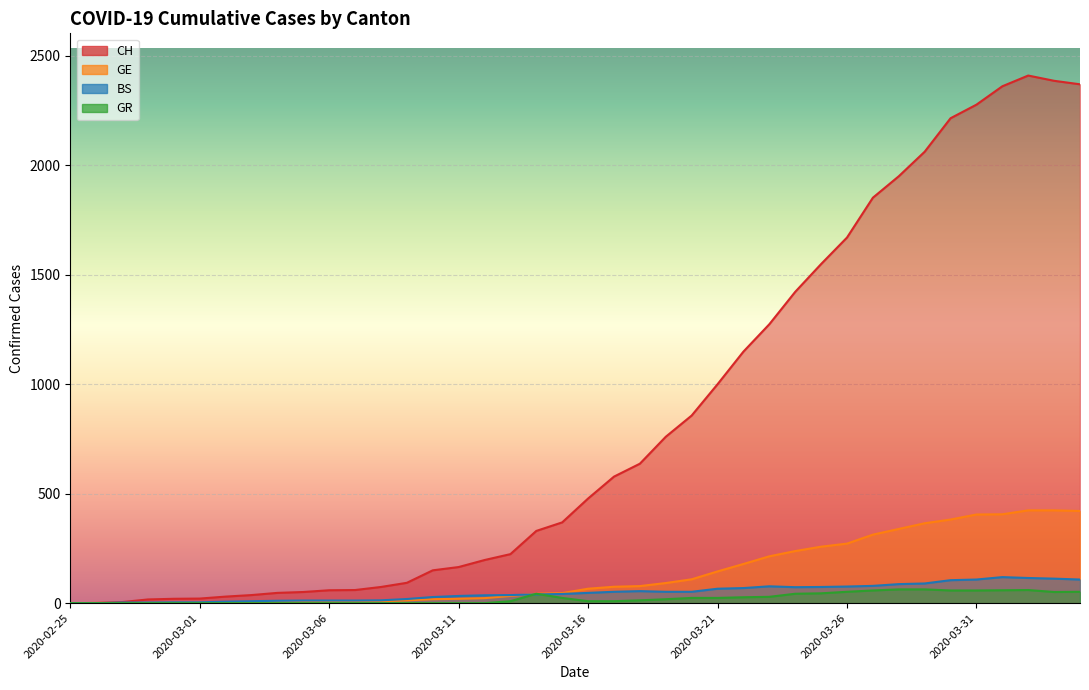

What is the label of the 5th point from the left?

2020-02-29